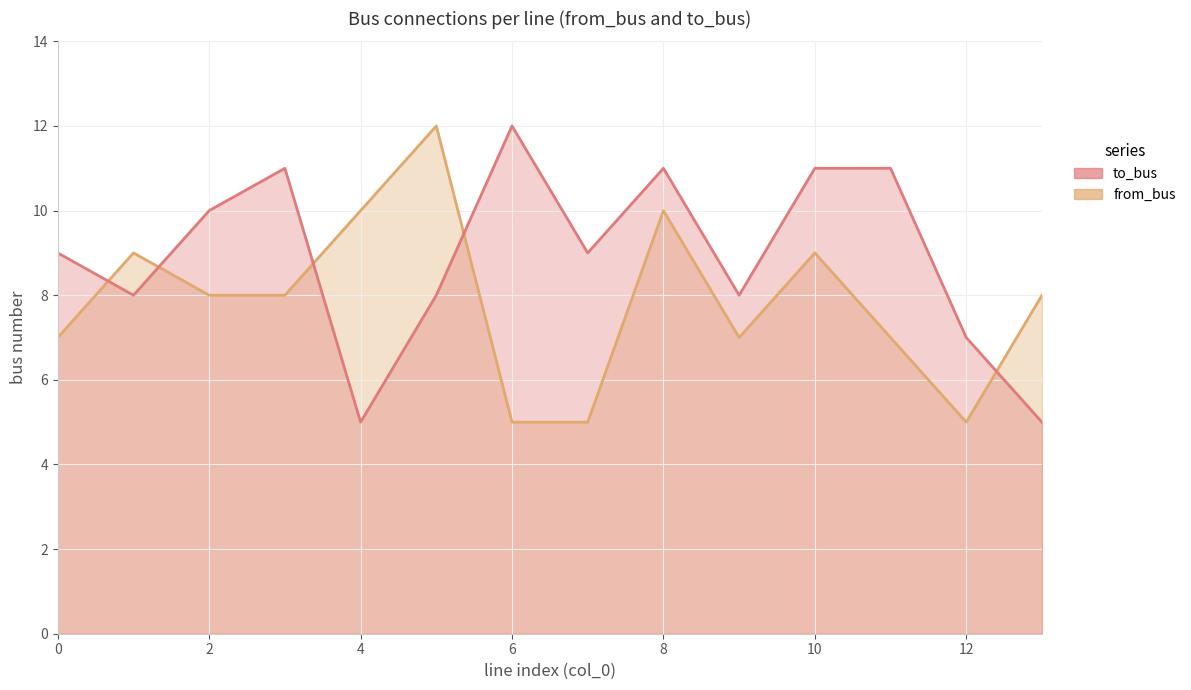

At which label does to_bus reach its peak?

6